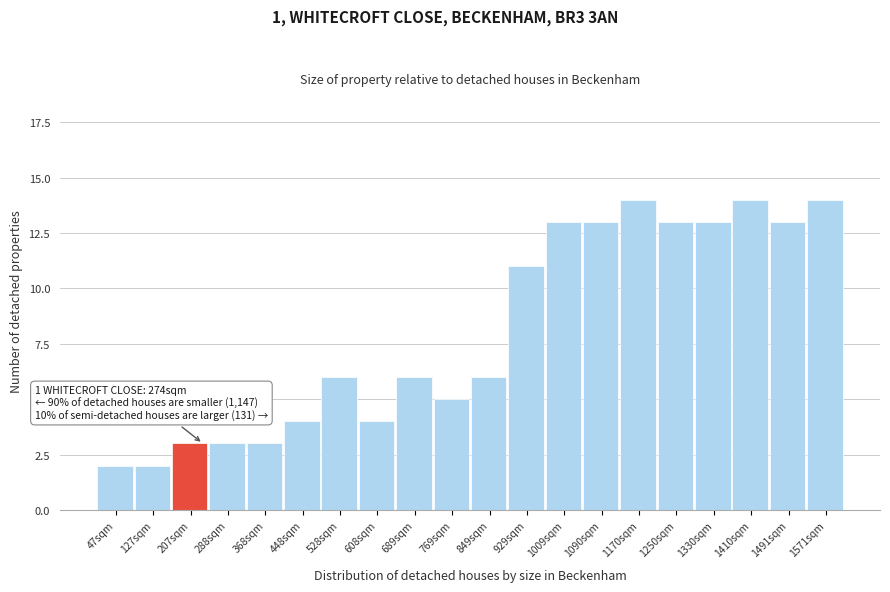

Reading left to right, list all the values displayed in this chart.

47sqm=2	127sqm=2	207sqm=3	288sqm=3	368sqm=3	448sqm=4	528sqm=6	608sqm=4	689sqm=6	769sqm=5	849sqm=6	929sqm=11	1009sqm=13	1090sqm=13	1170sqm=14	1250sqm=13	1330sqm=13	1410sqm=14	1491sqm=13	1571sqm=14